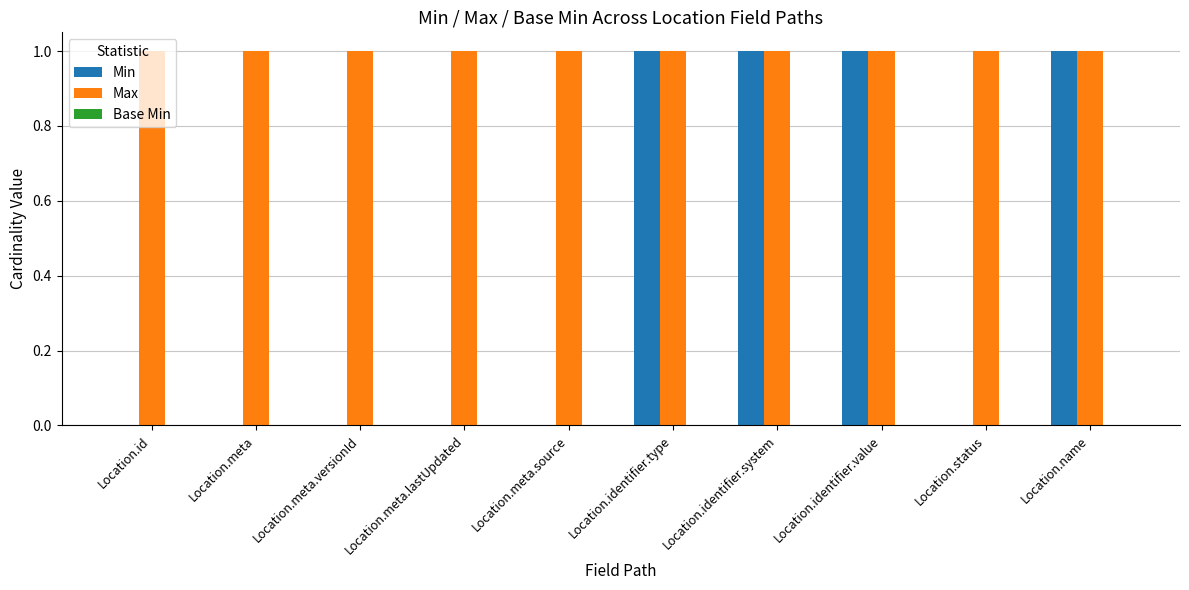

The value of Max at Location.meta.versionId is 1. True or false?

True